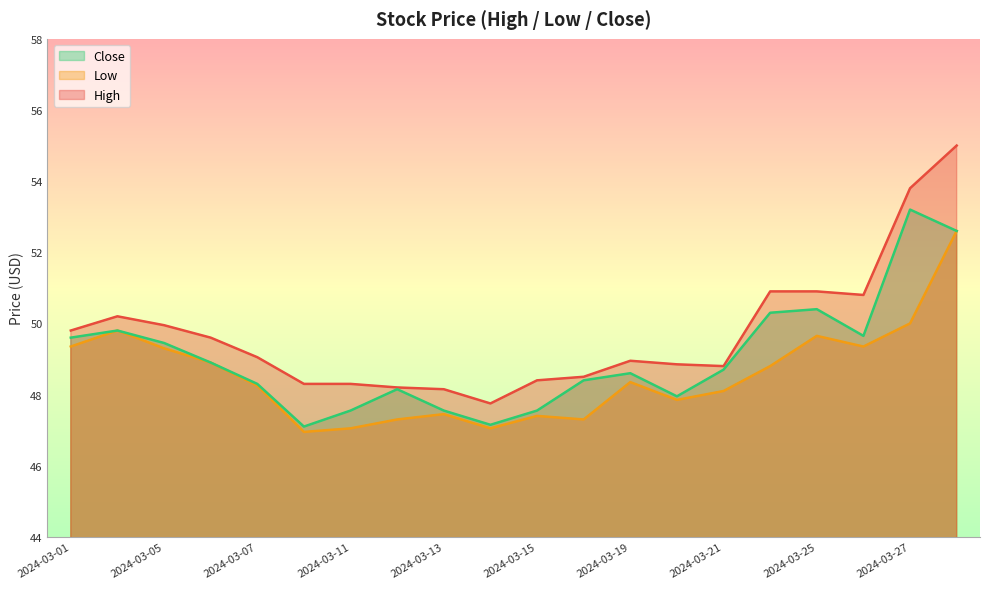

At 2024-03-14, list the series in order from smallest to largest.

Low, Close, High